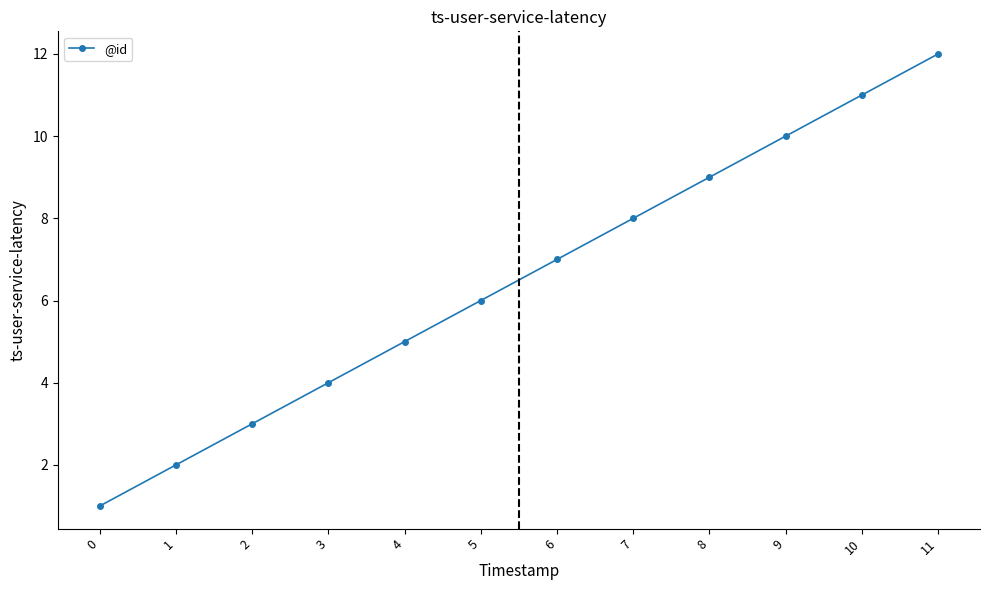

What is the ratio of the value at 10 to the value at 7?

1.4